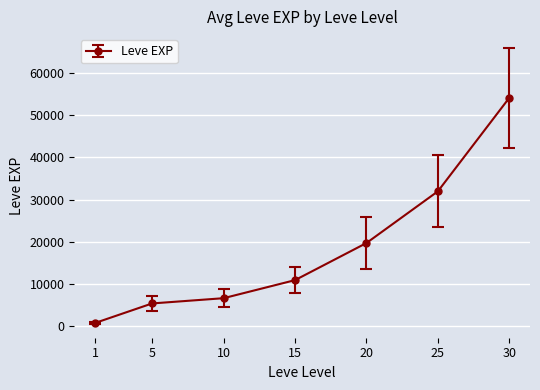

Is it true that the value at 15 is 10950?

True